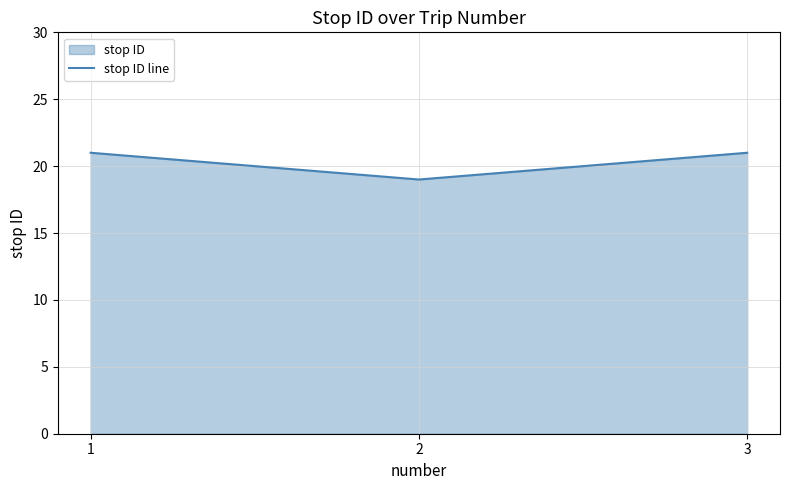

What is the sum of all values?

61